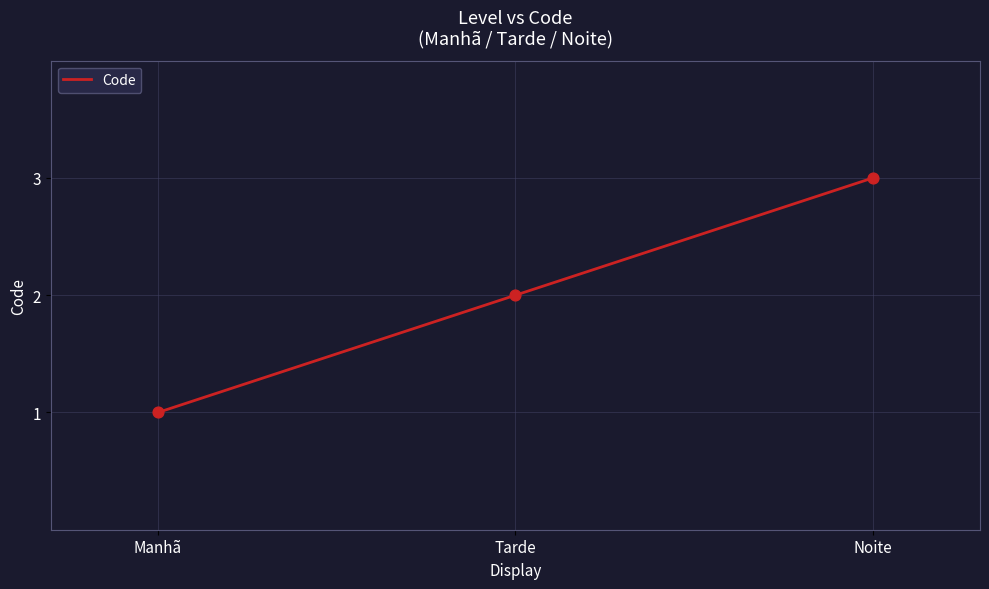

What is the change in value from Tarde to Noite?

+1